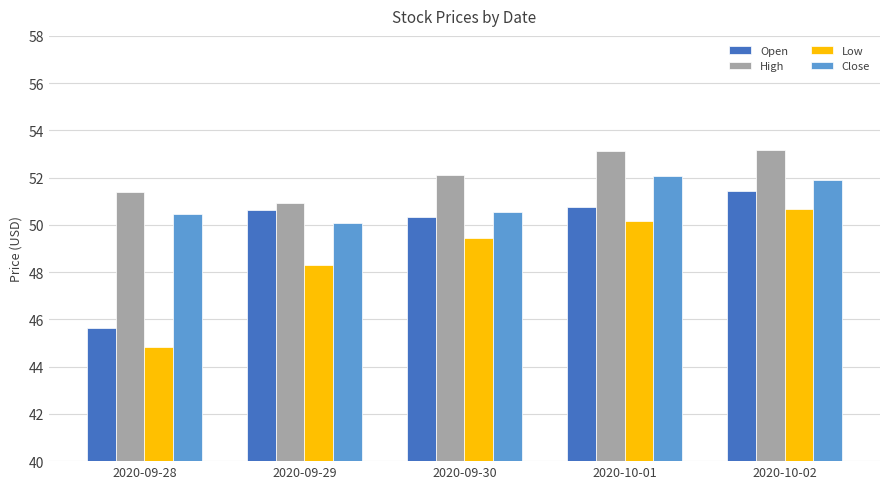

What are all the series names shown in the legend?

Open, High, Low, Close